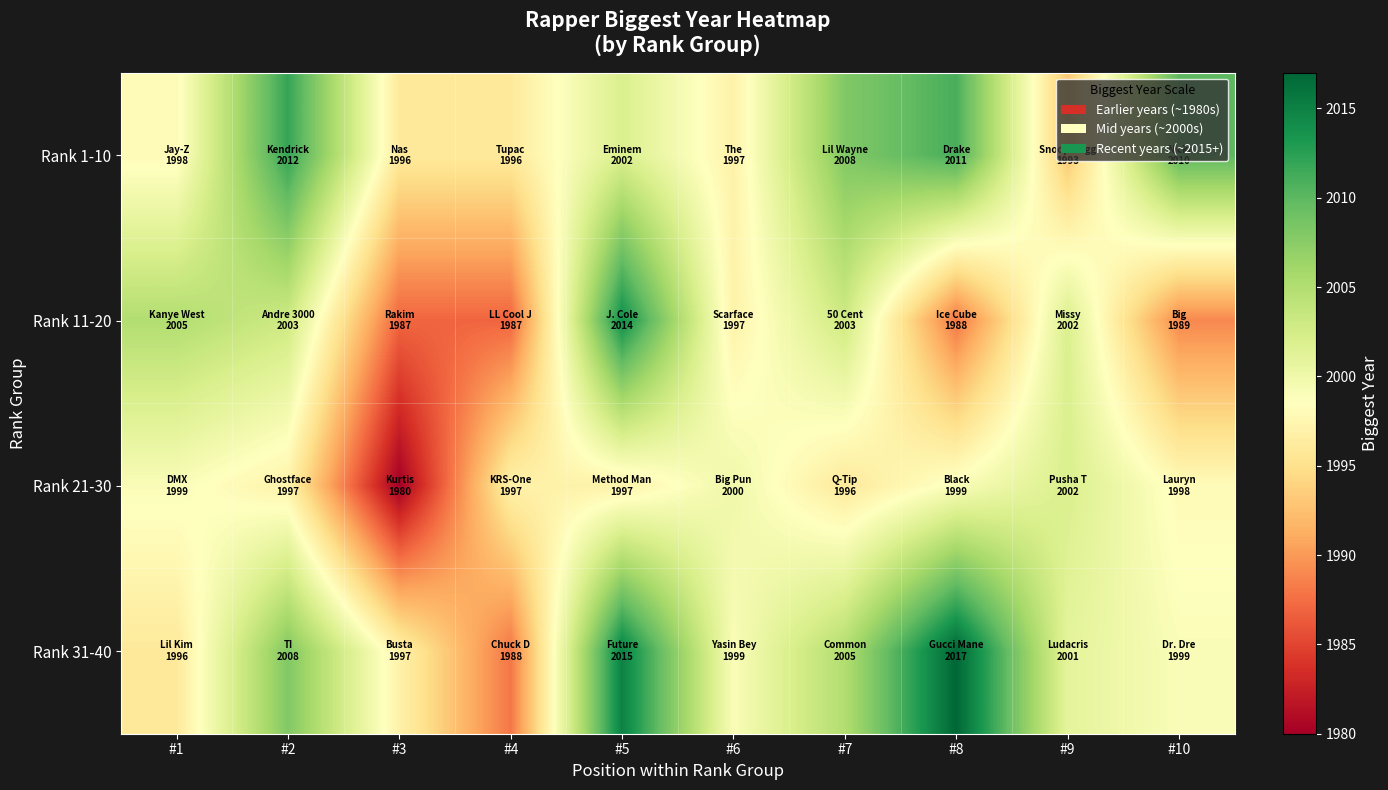

Which category has the highest value across all series?

#8